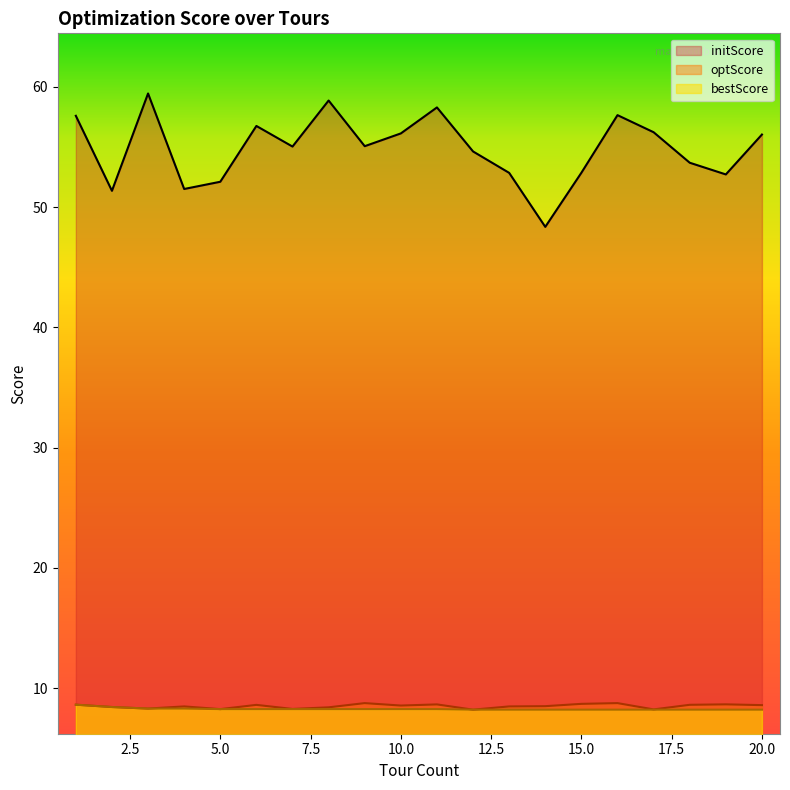

True or false: optScore and initScore cross at least once.

False